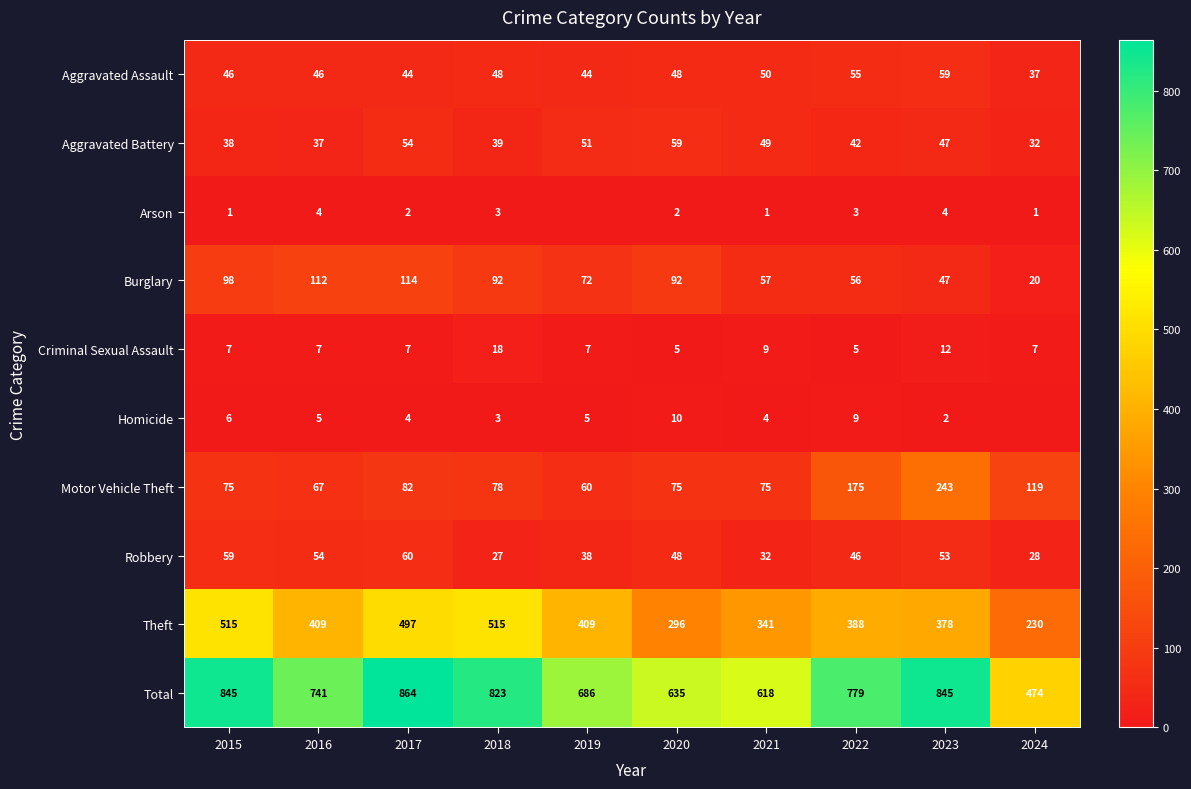

The Aggravated Assault series shows 14 at 2024. True or false?

False